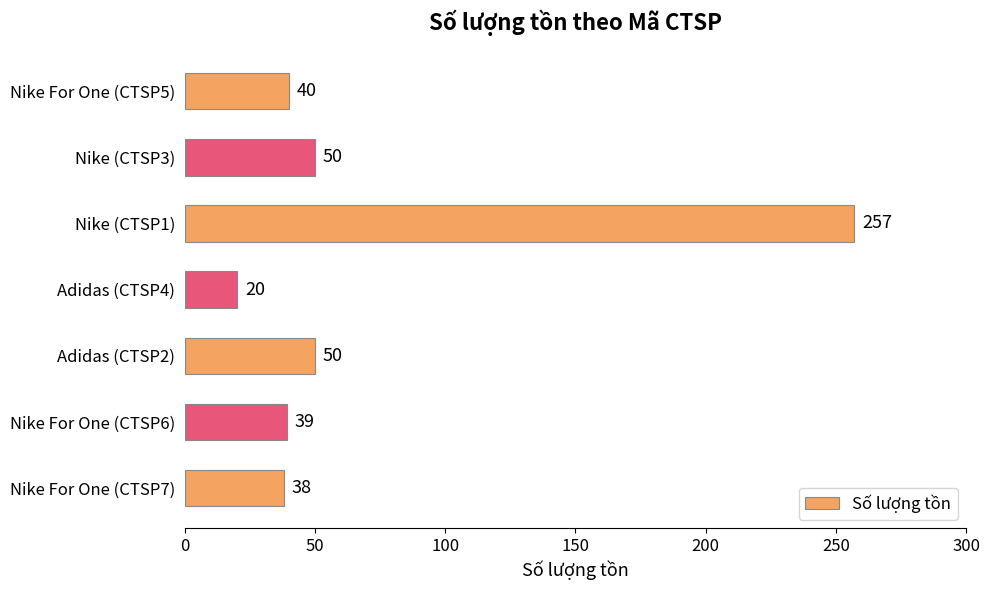

What is the average value?

71